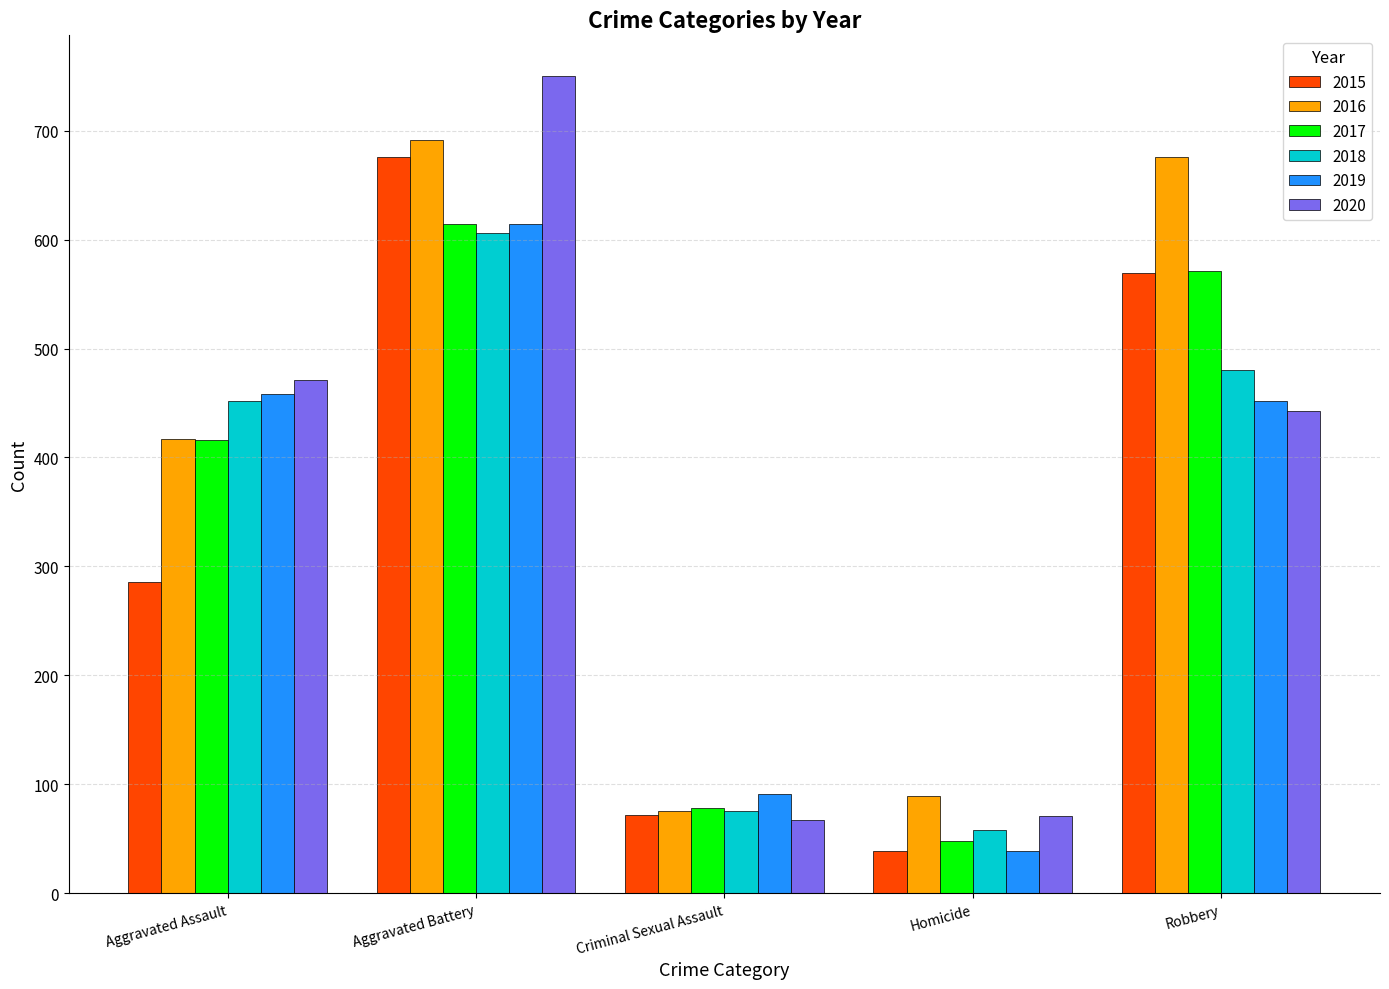

At which category does the chart reach its peak across all series?

Aggravated Battery